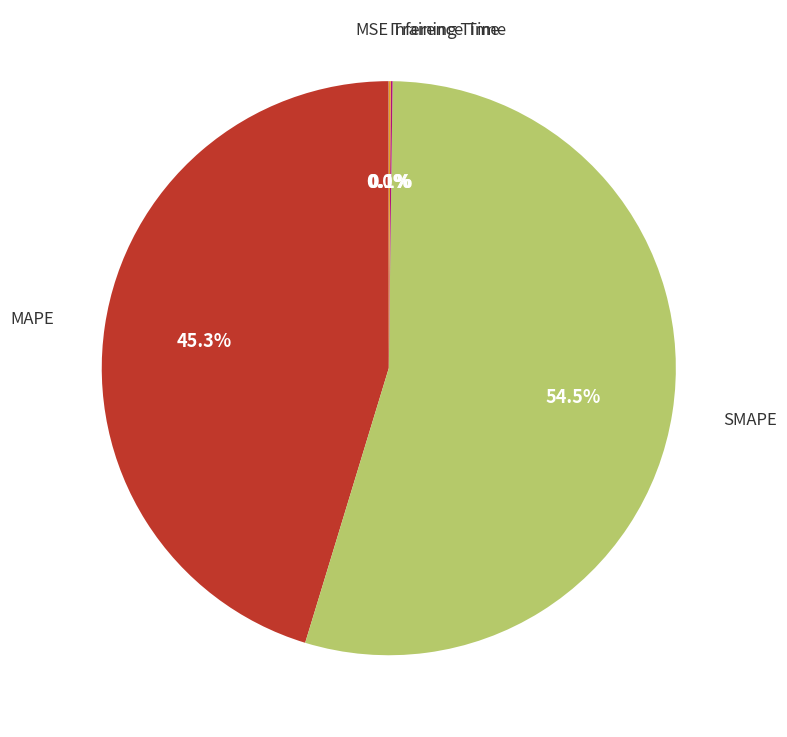

Is there any slice that represents more than half of the pie?

Yes